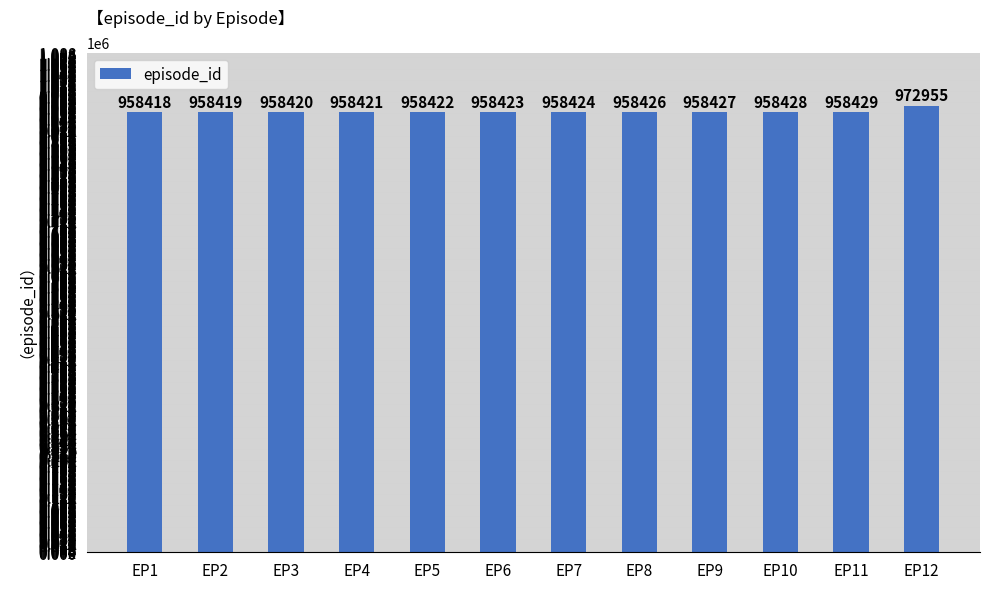

Which has a higher value, EP9 or EP11?

EP11